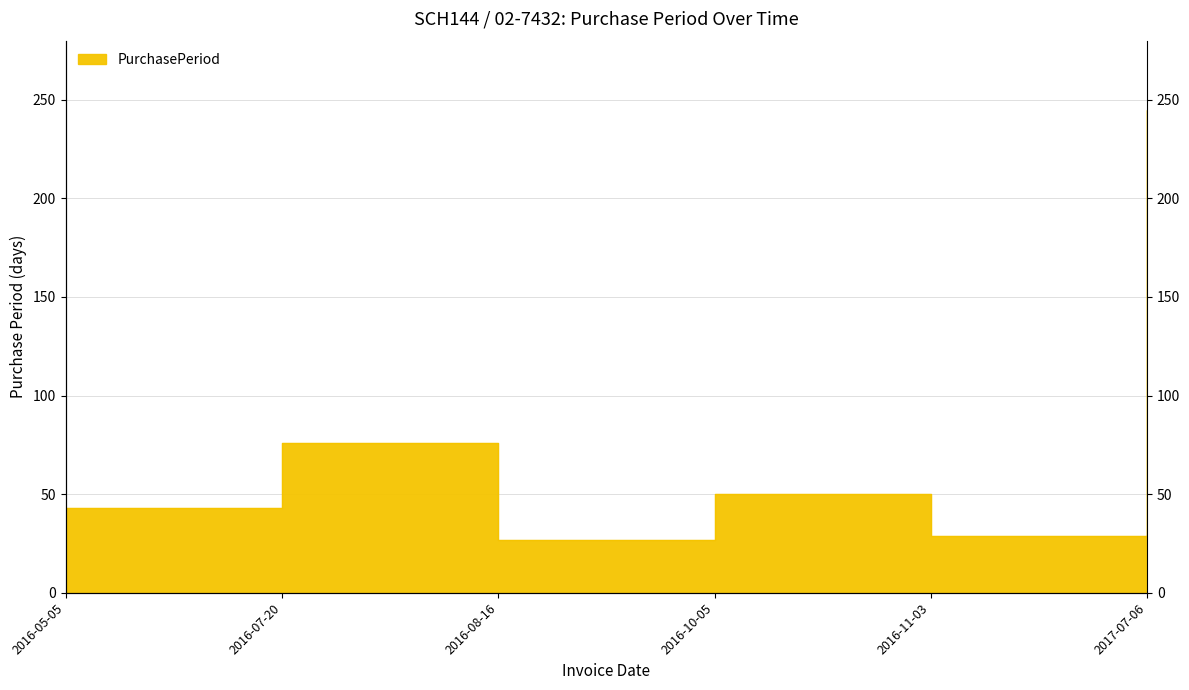

True or false: the data shows 50 at 2016-10-05.

True